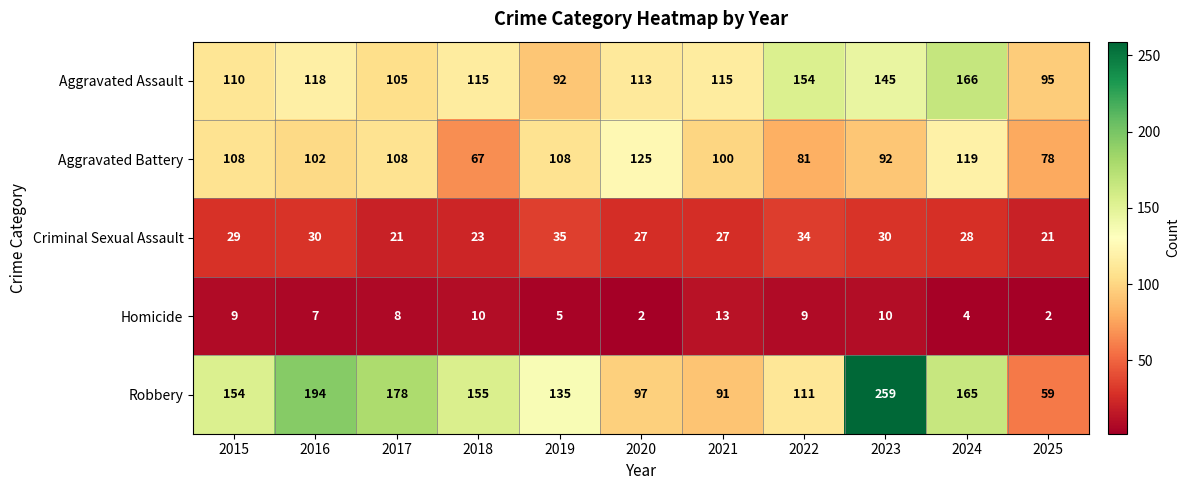

Which series has the largest total across all categories?

Robbery